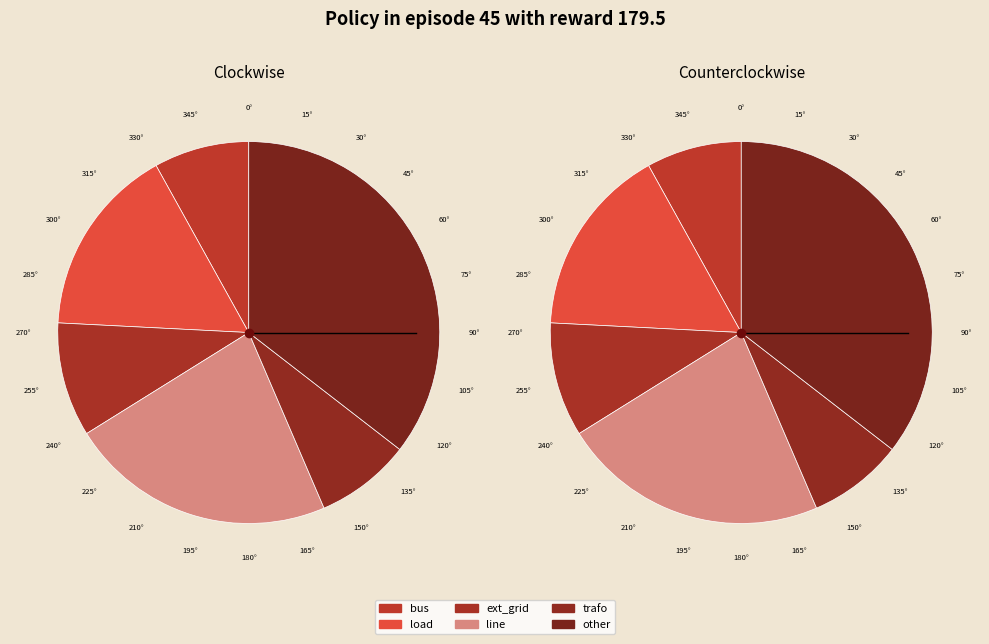

Is it true that bus is 8% of the pie?

True